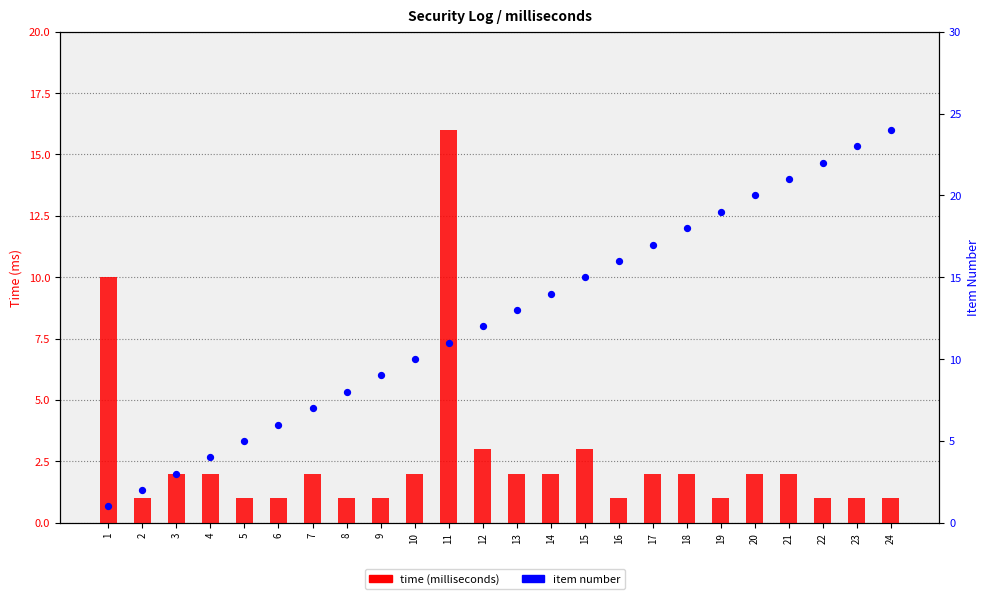

Which series reaches the minimum Y coordinate?

time (milliseconds)